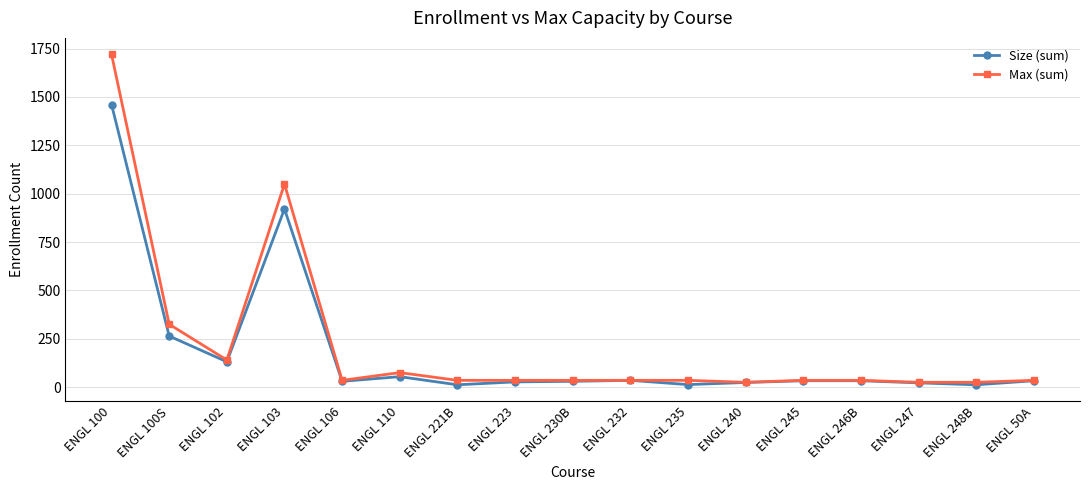

Which series has the largest total across all categories?

Max (sum)